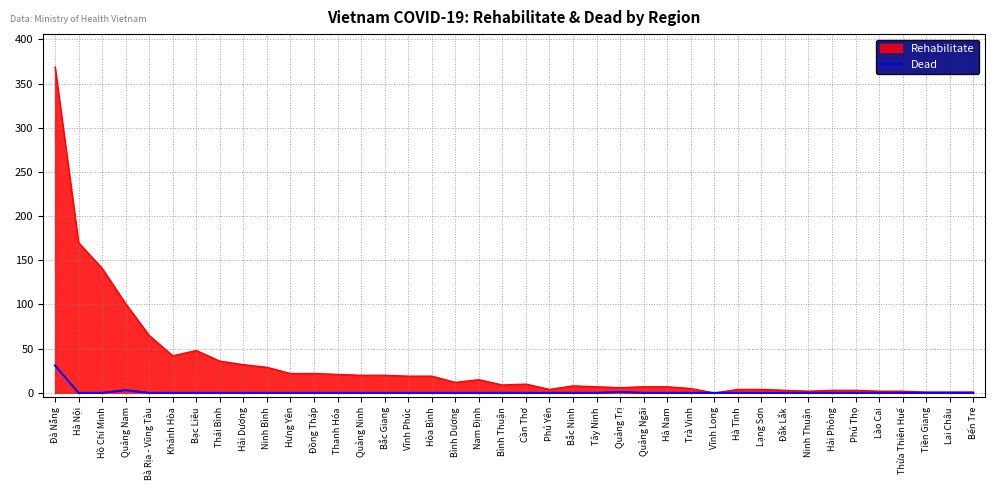

Rank the series by their average value, from highest to lowest.

Rehabilitate, Dead